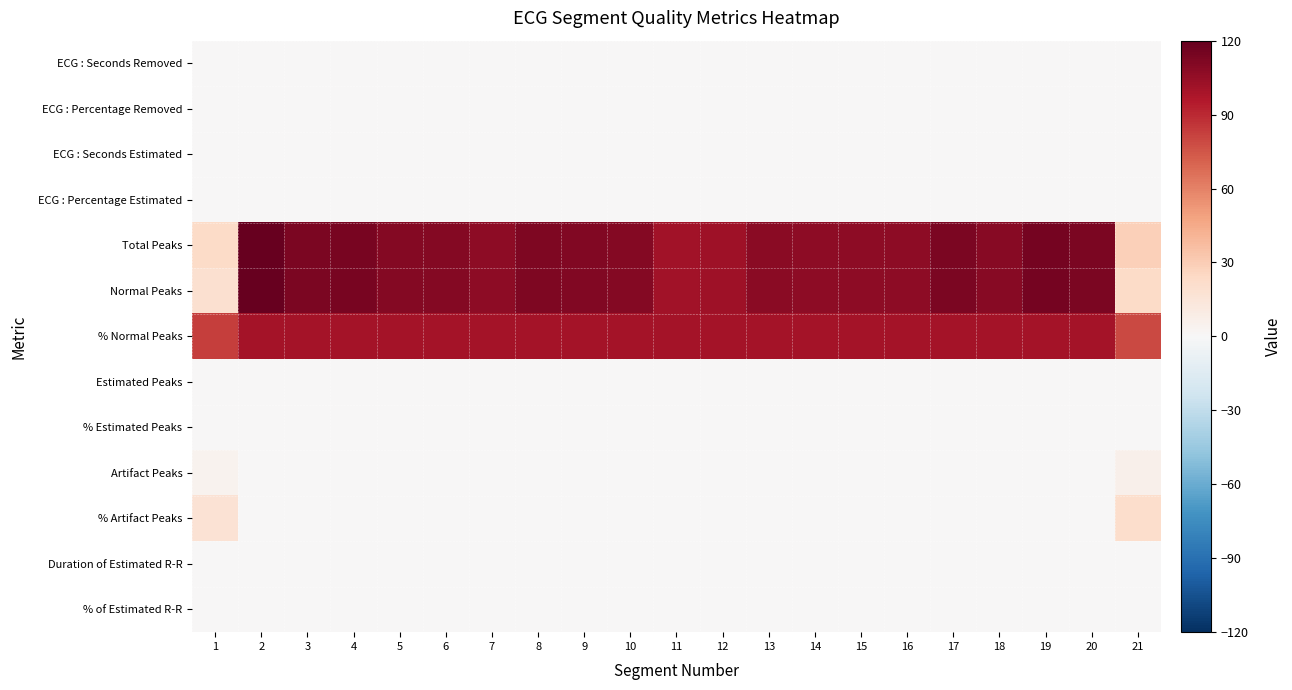

Rank the series at 16 from lowest to highest value.

ECG : Seconds Removed, ECG : Percentage Removed, ECG : Seconds Estimated, ECG : Percentage Estimated, Estimated Peaks, % Estimated Peaks, Artifact Peaks, % Artifact Peaks, Duration of Estimated R-R, % of Estimated R-R, % Normal Peaks, Total Peaks, Normal Peaks